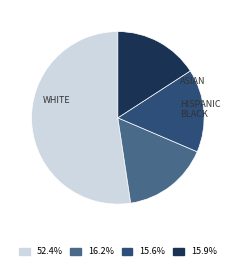

Count the number of slices in the pie.

4